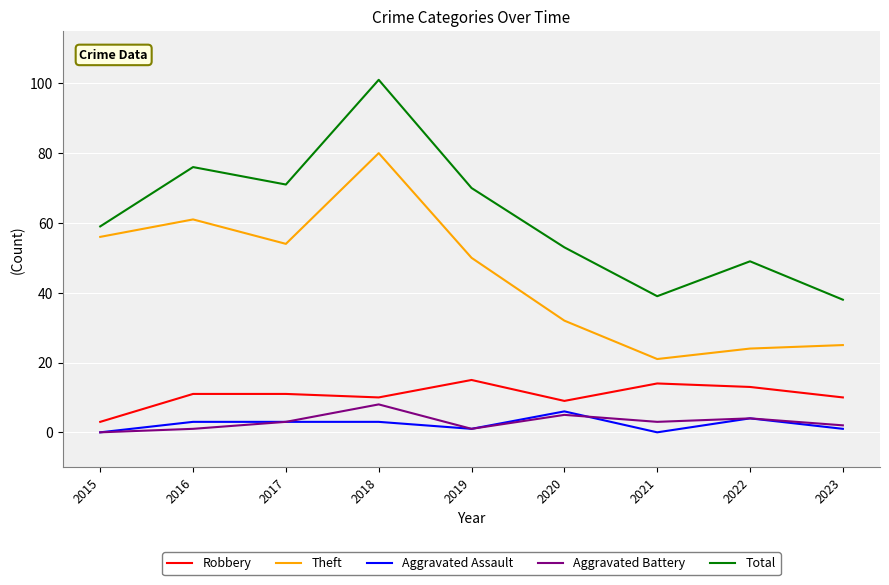

True or false: Theft has a value of 47 at 2020.

False